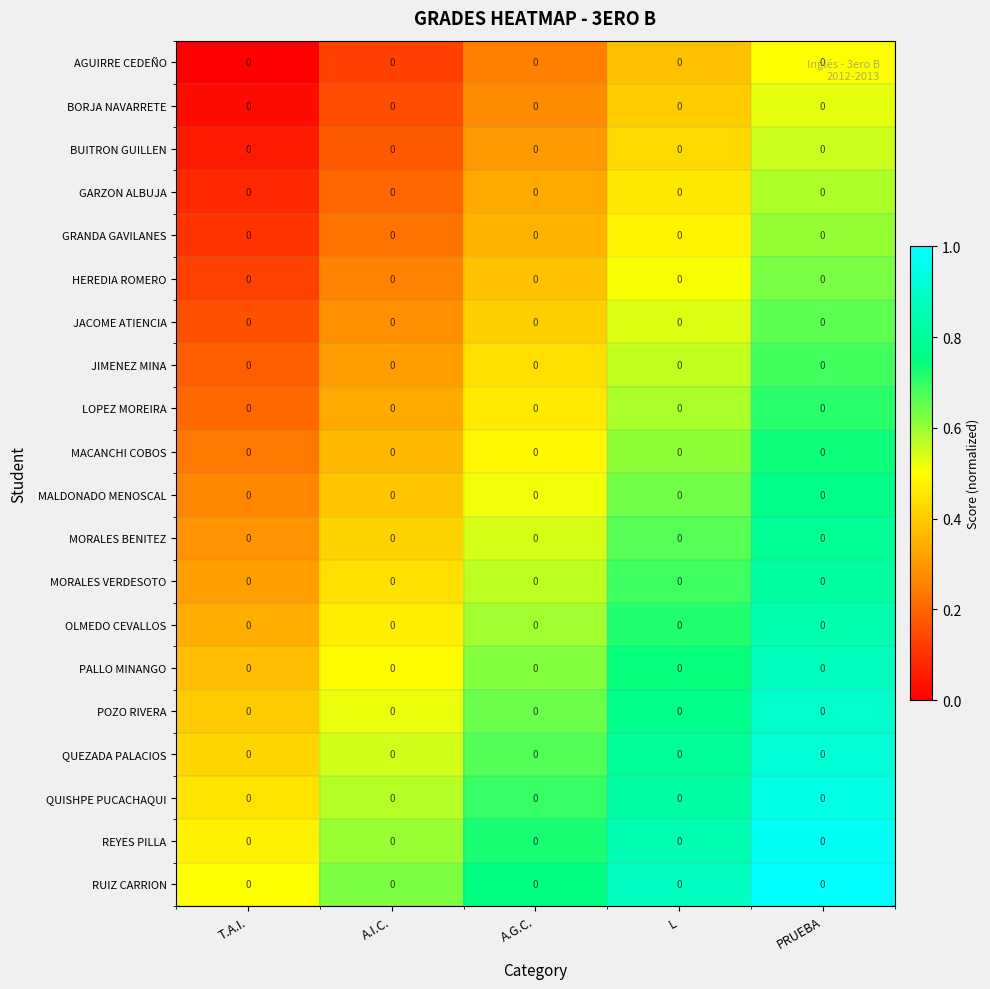

True or false: PALLO MINANGO has a value of 0.3 at A.G.C..

False